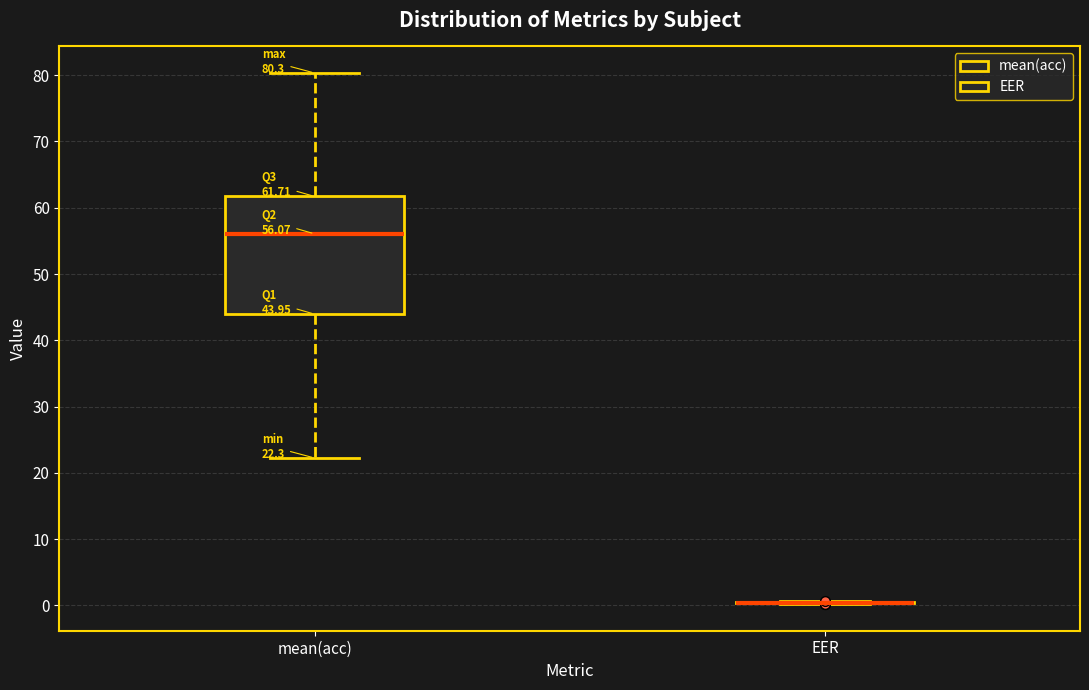

Which box is the tallest, from its lower edge to its upper edge?

mean(acc)